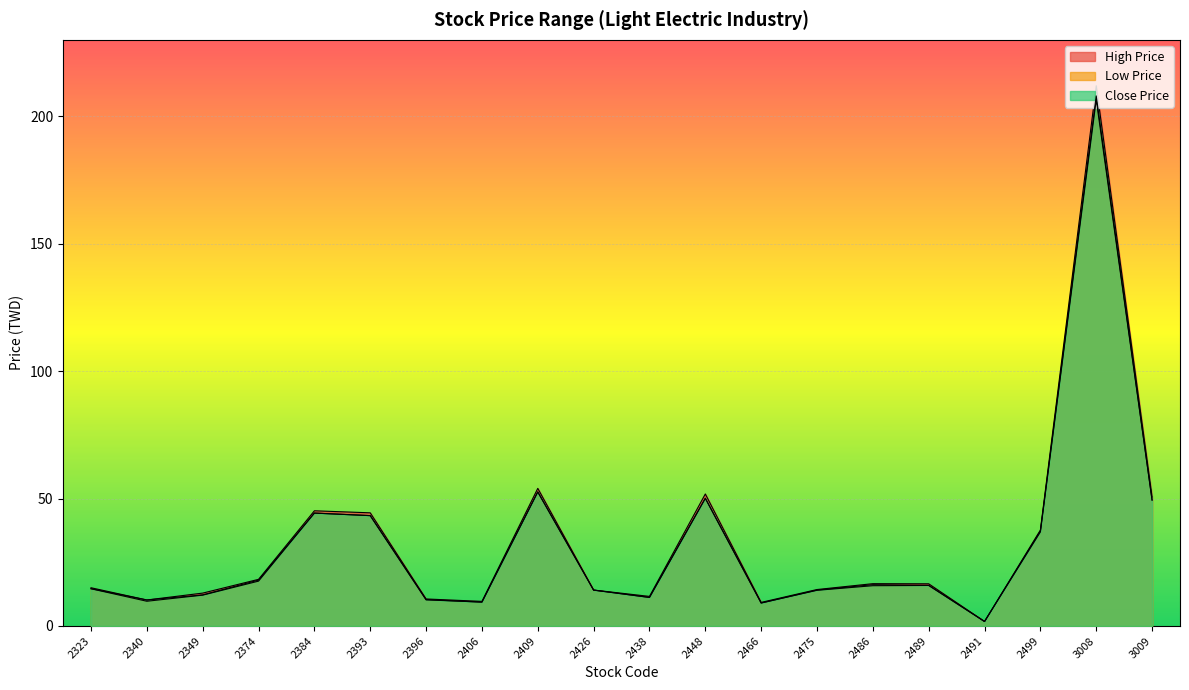

How many values in the Low Price series are below 15?

10